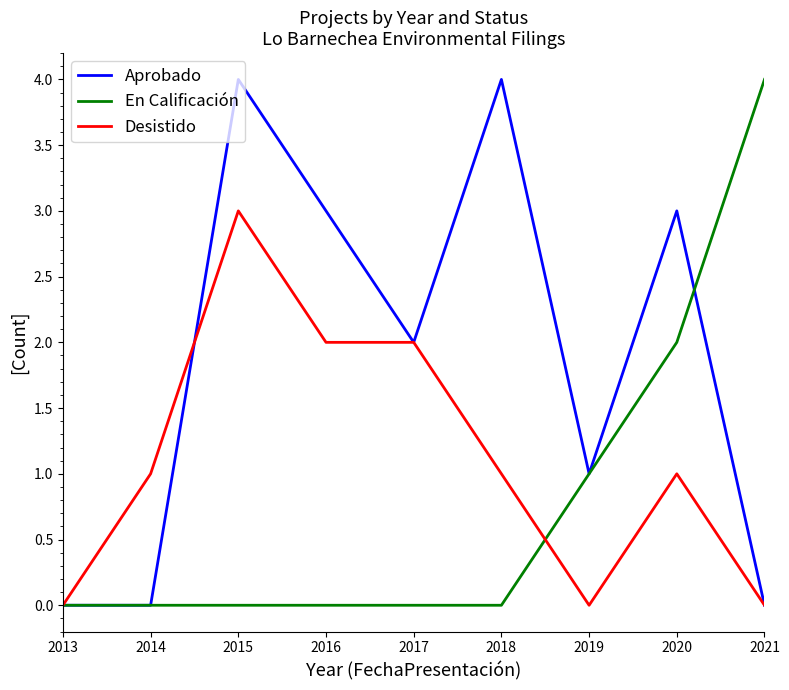

Which category has the highest value in the Desistido series?

2015